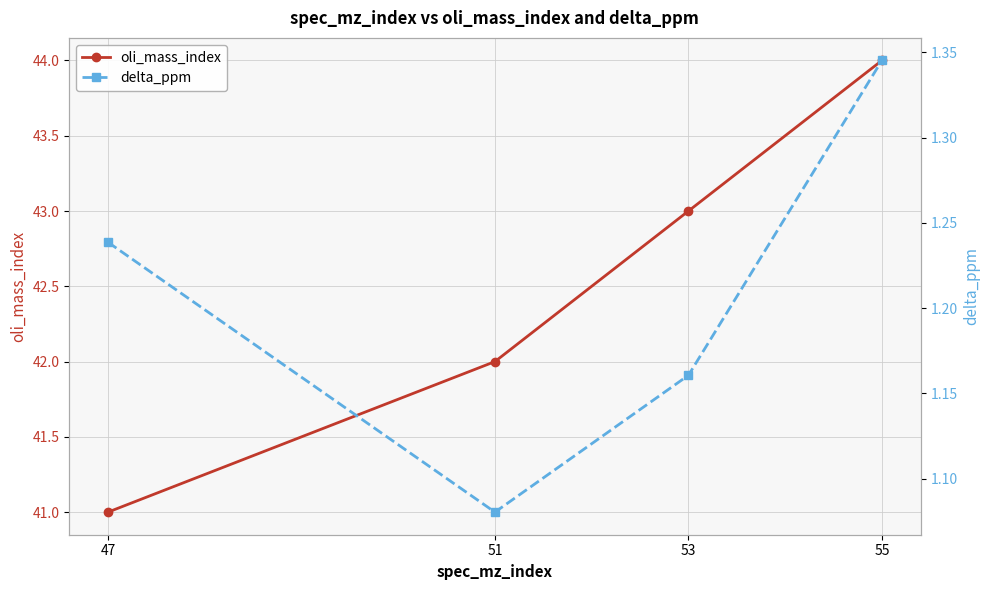

True or false: oli_mass_index has a value of 60.0 at 47.

False